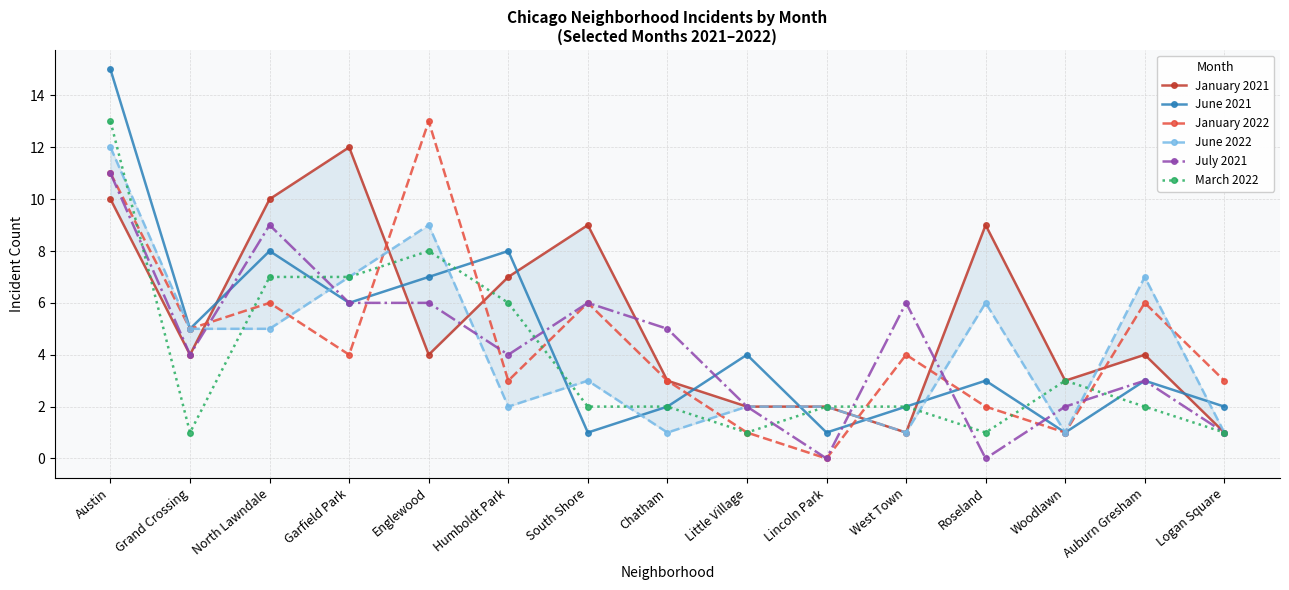

At which category does the chart reach its minimum across all series?

Lincoln Park